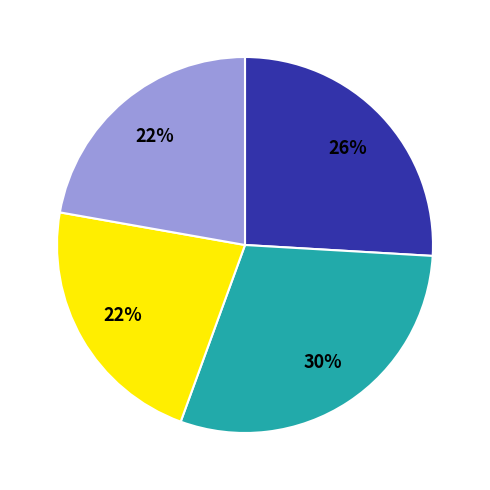

Is there a majority slice in this chart?

No